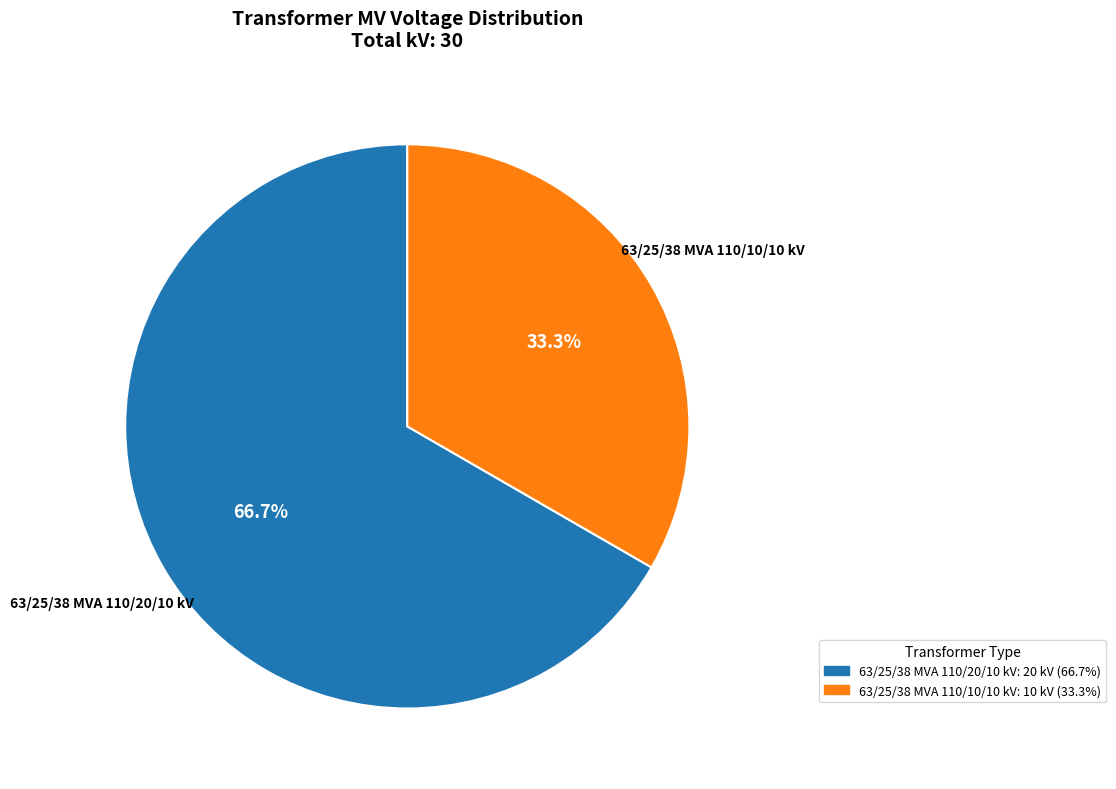

How many slices are in this pie chart?

2